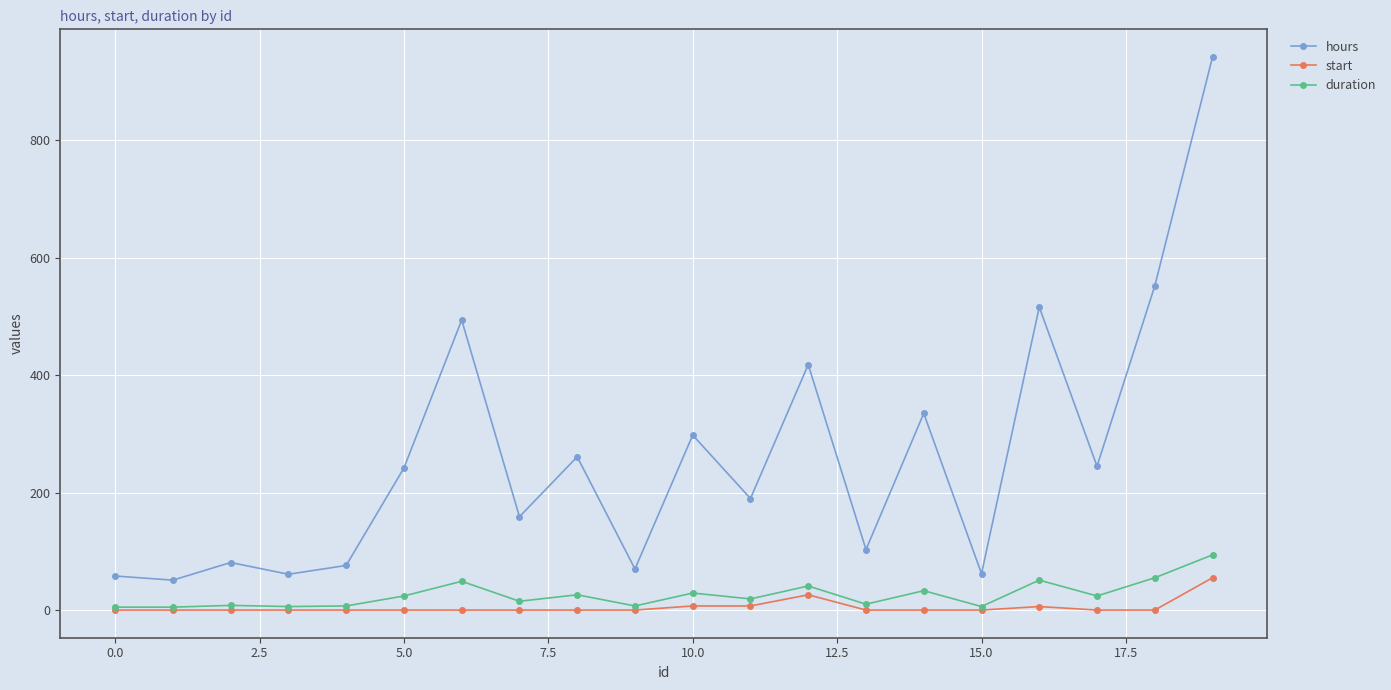

True or false: duration and hours intersect in this chart.

False